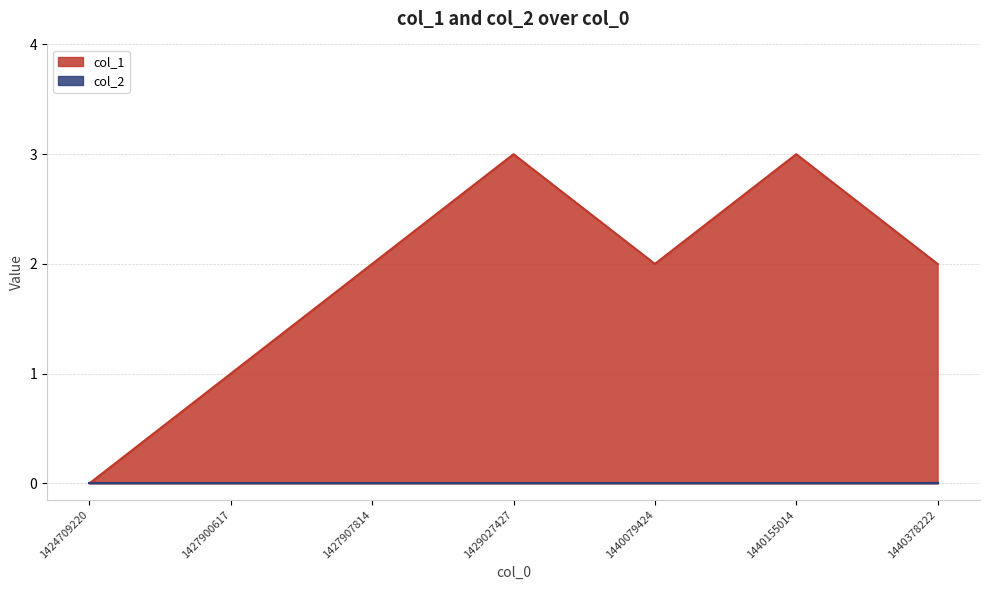

What is the average value?

2